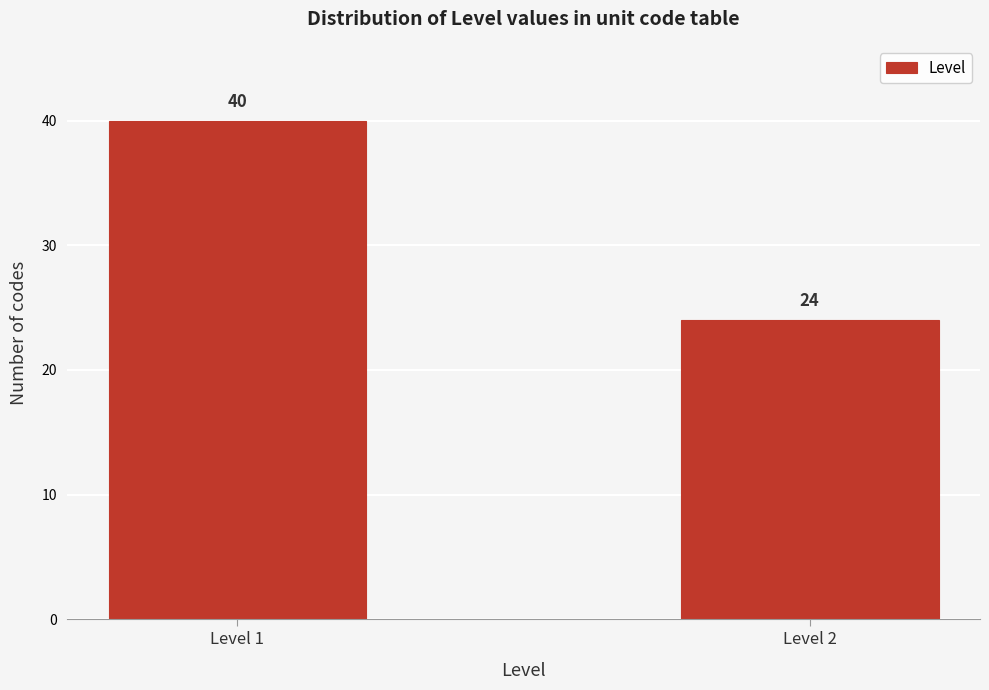

Reading left to right, extract all data points from this chart.

40	24